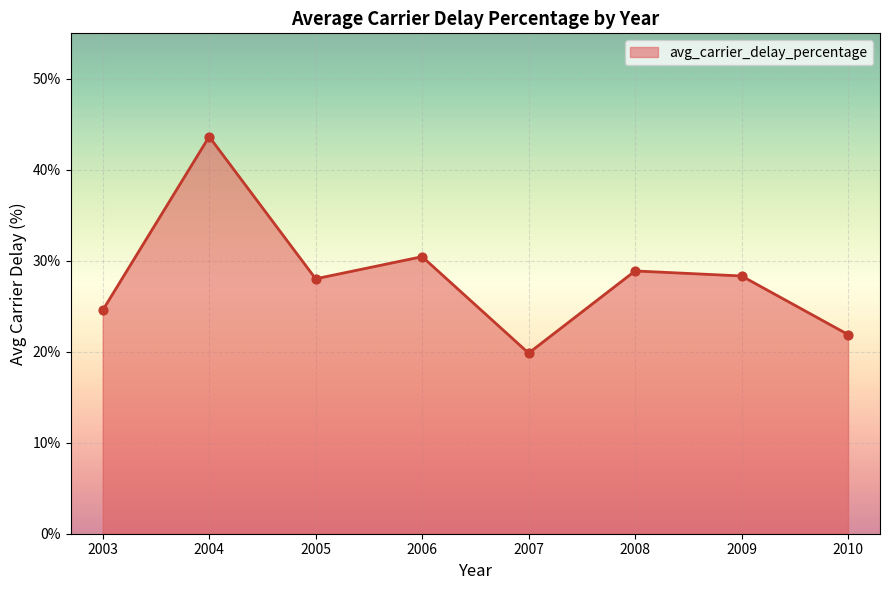

Approximately how many times larger is the value at 2007 compared to 2009?

0.7